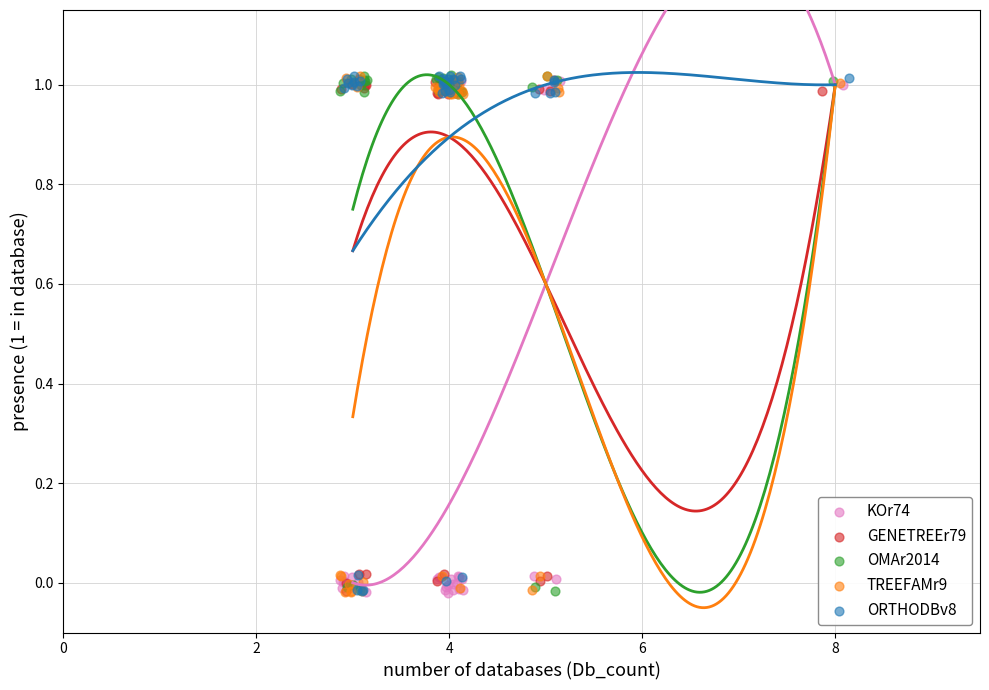

What are all the series names shown in the legend?

KOr74, GENETREEr79, OMAr2014, TREEFAMr9, ORTHODBv8